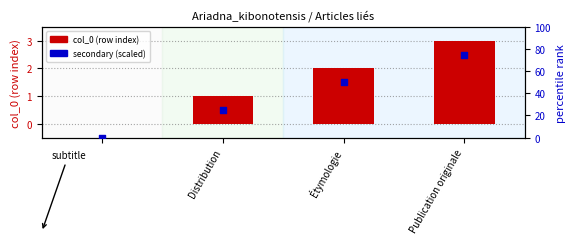

Which series has the widest spread of Y values?

secondary (scaled)